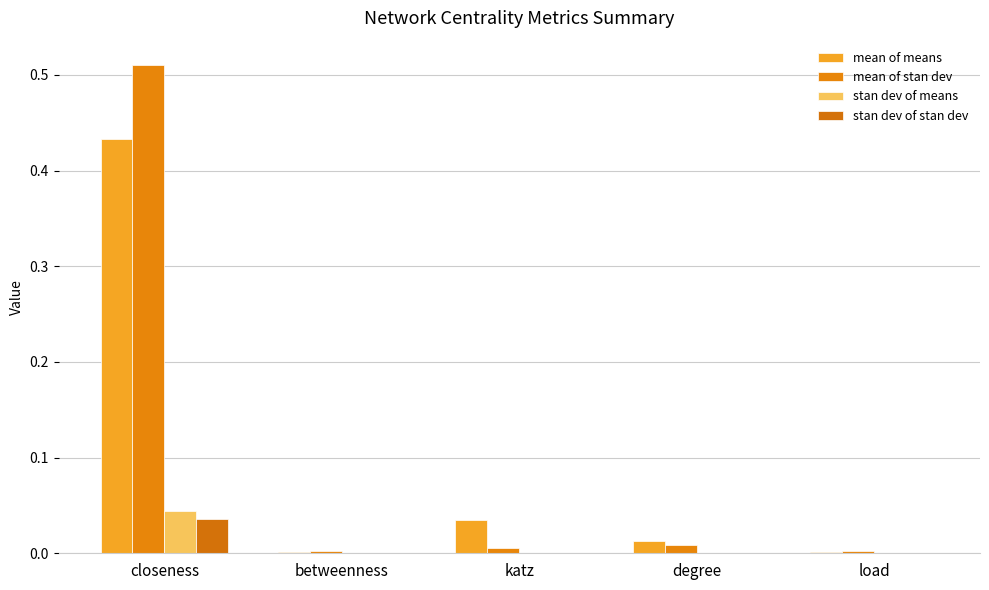

What is the difference between the maximum and second lowest values in the mean of means series?

0.4